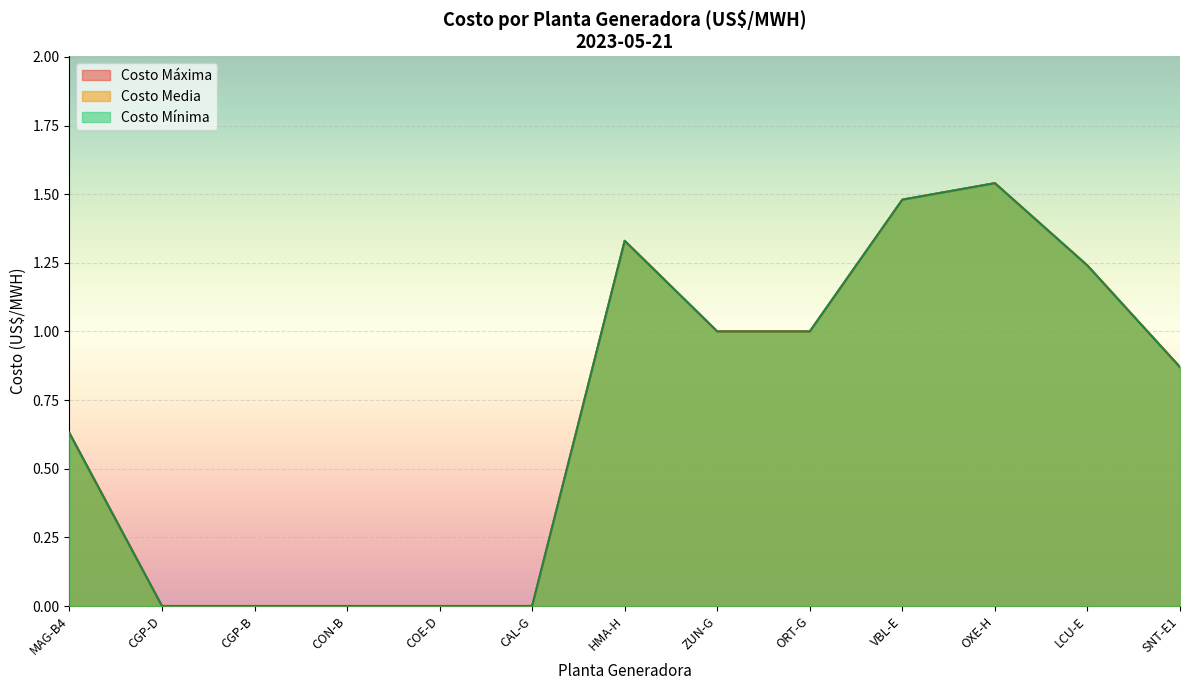

At which label does Costo Mínima reach its minimum?

CAL-G